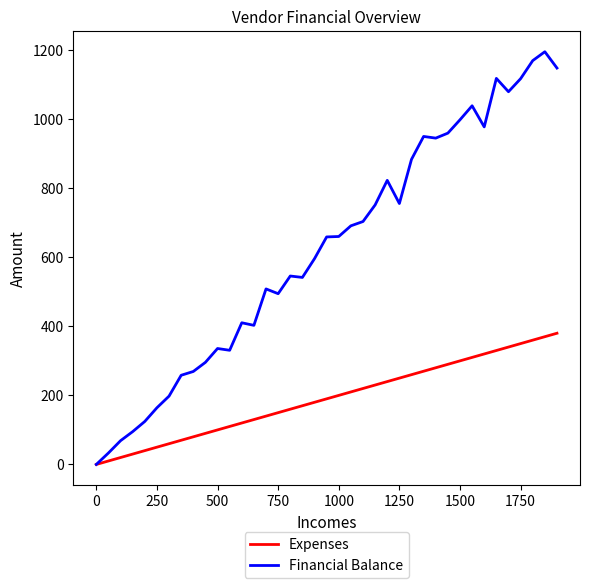

Rank the series by their average value, from highest to lowest.

Financial Balance, Expenses